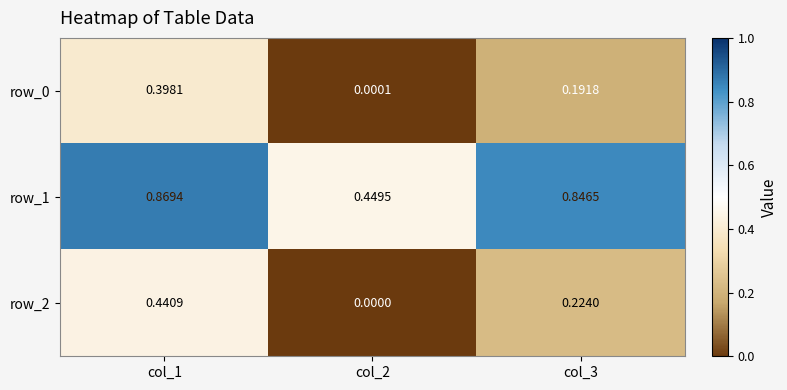

The row_1 series shows 0.7 at col_2. True or false?

False